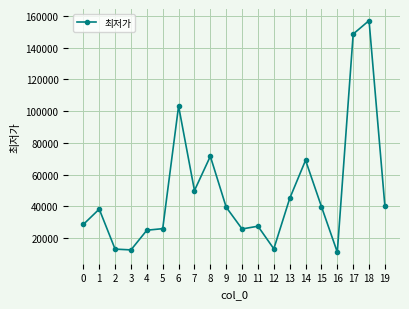

Count the number of data series in this chart.

1